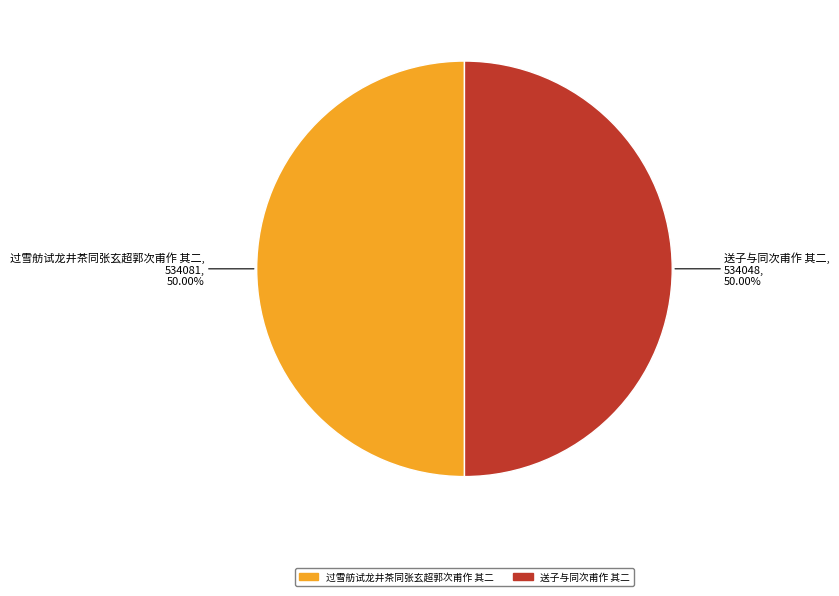

Is it true that 送子与同次甫作 其二 is 50% of the pie?

True